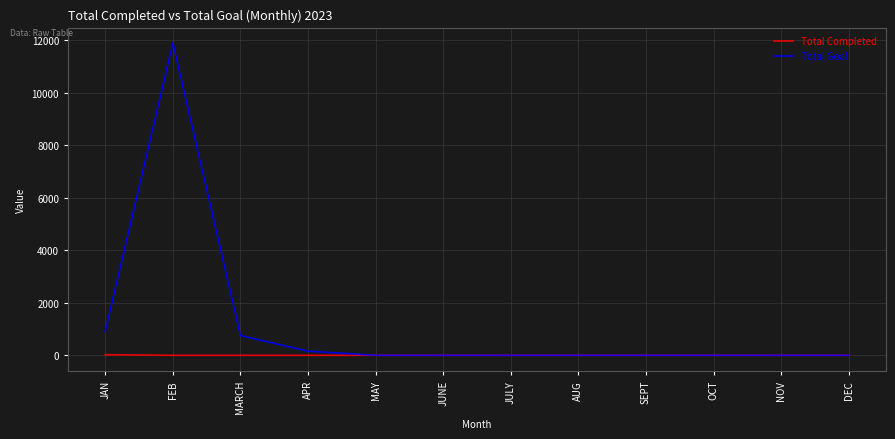

What is the difference between the Total Goal values at NOV and FEB?

11888